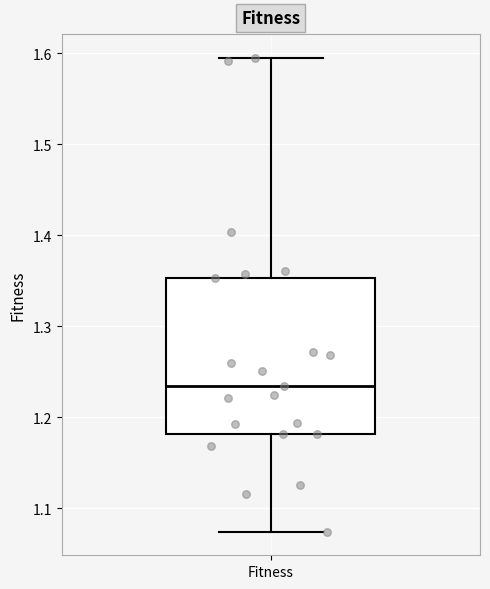

Where is the upper edge of the box for Fitness on the y-axis? The values are not printed on the chart, so give them approximately, as read against the axis.

1.35